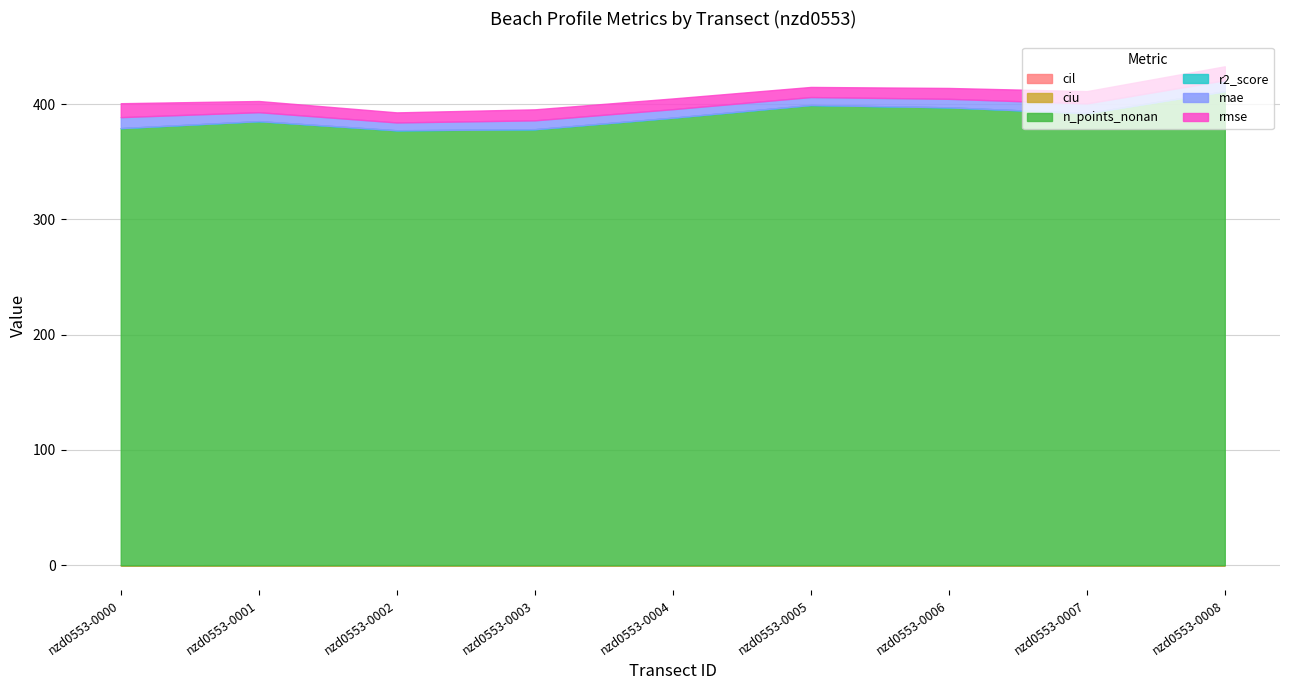

What is the value of the r2_score point at the 2nd from the left?

0.1